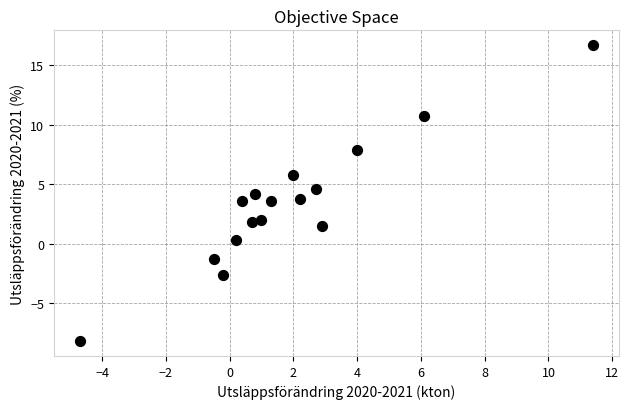

What is the range of X values (max minus min)?

16.1